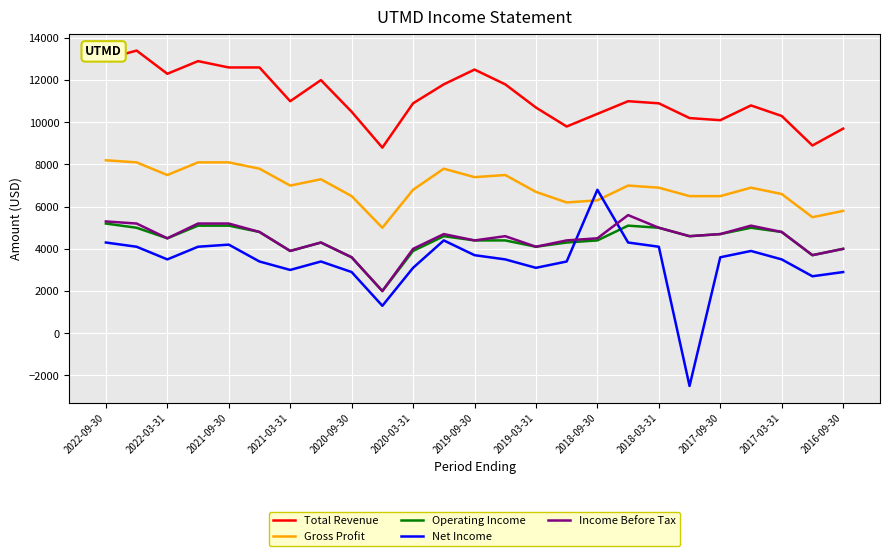

At how many categories does at least one series exceed 5507?

25